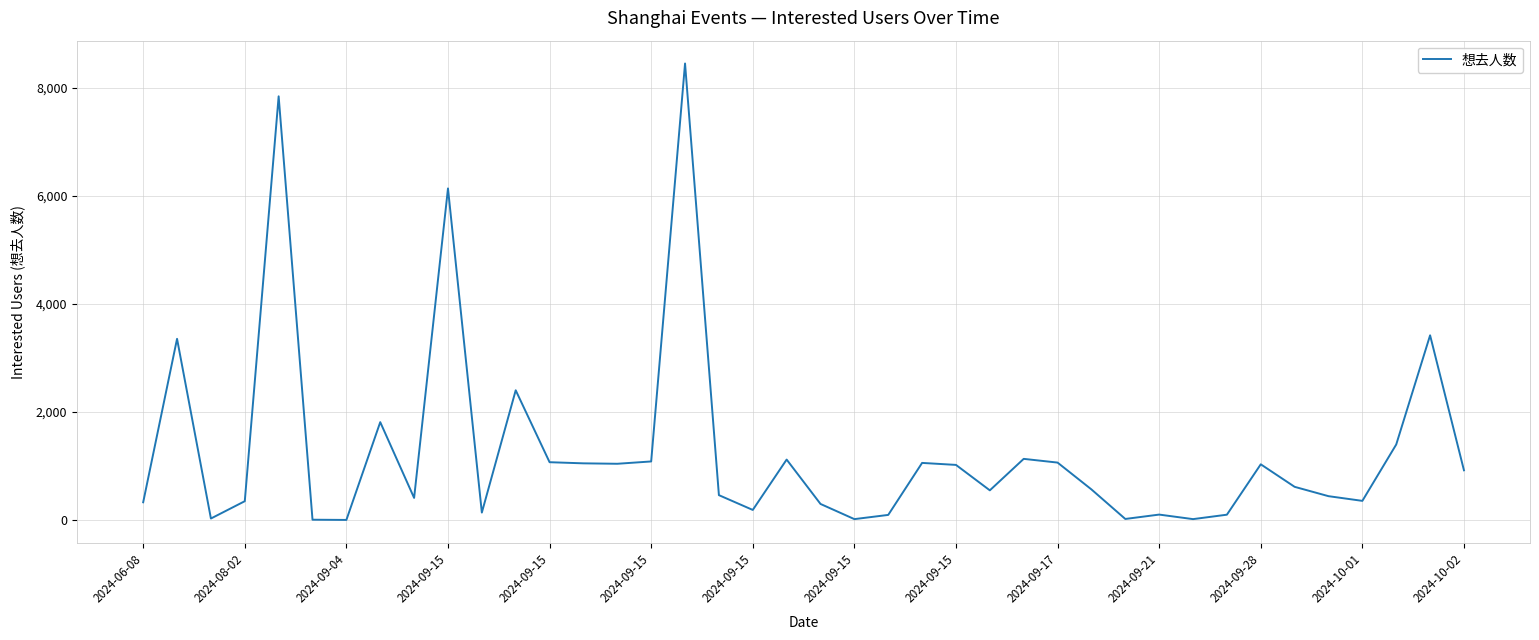

What is the greatest value displayed?

8454